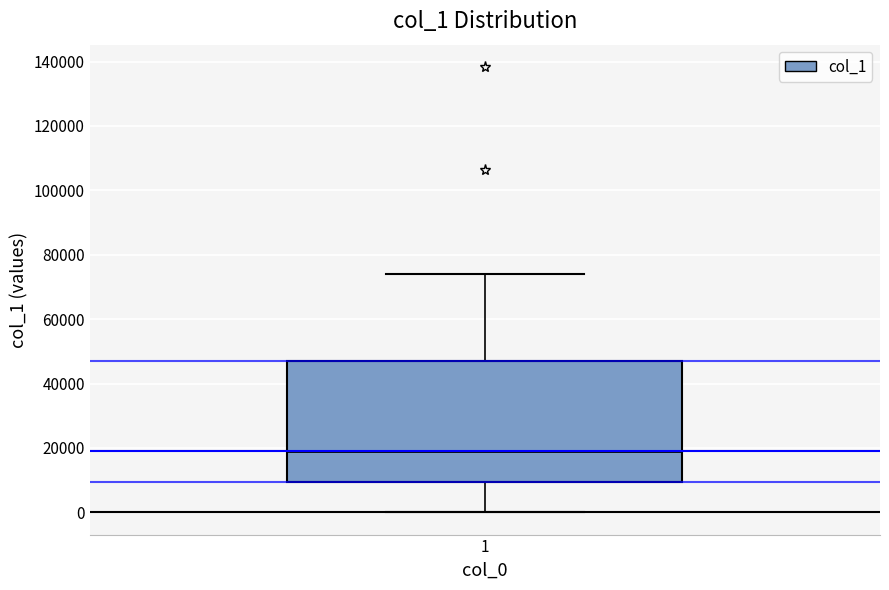

Read this box plot against the y-axis: the position of the median line, the range covered by the box, and the ends of both whiskers. The values are not printed on the chart, so give them approximately, as read against the axis.

median 20000, box 10000 to 48000, whiskers 0 to 74000